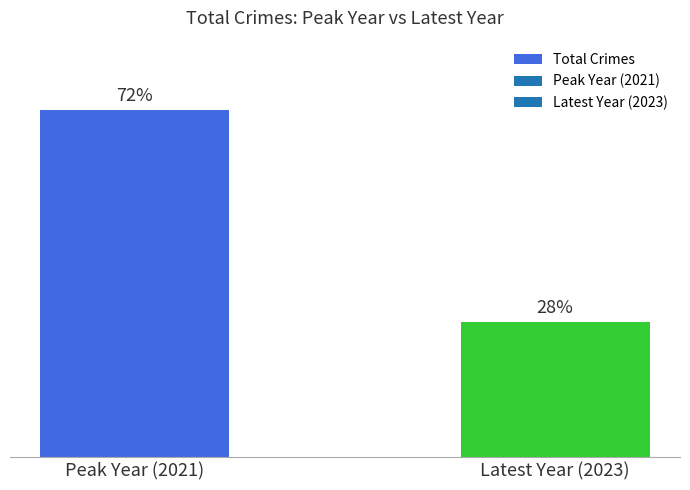

What is the label of the 1st bar from the left?

Peak Year (2021)